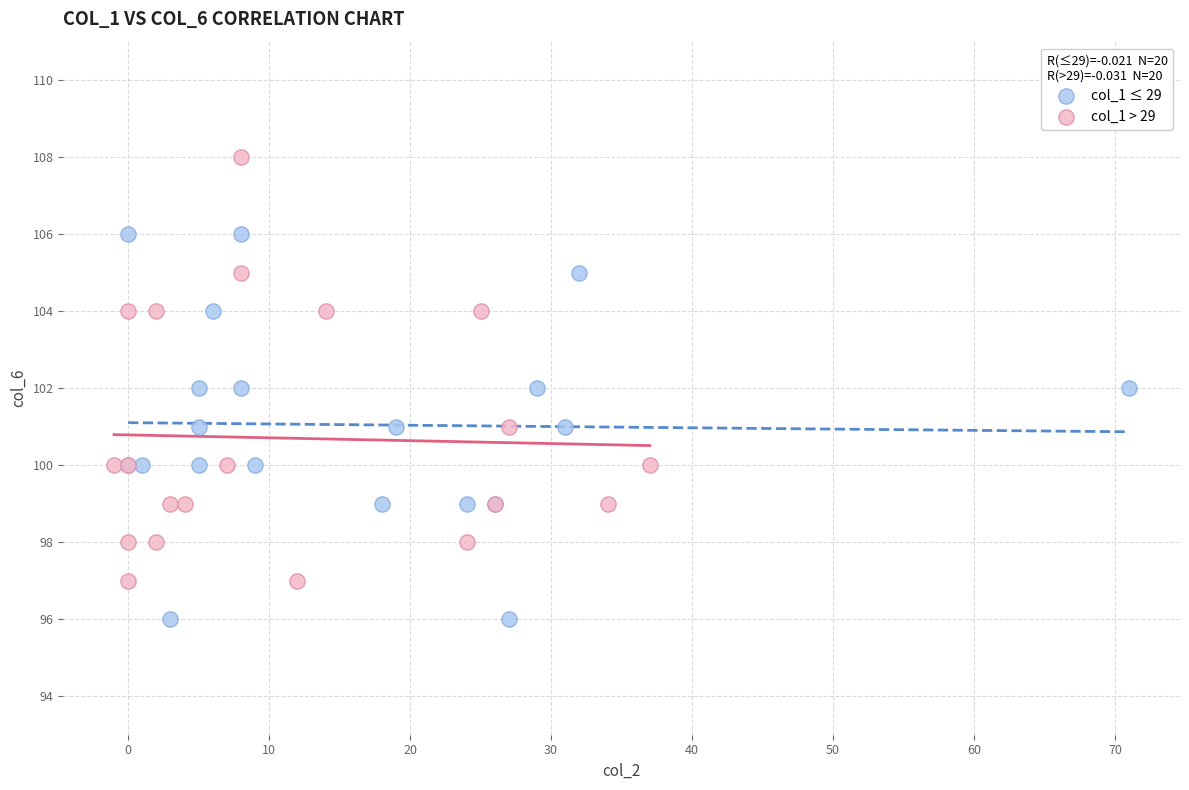

Which series has the largest Y range (max minus min)?

col_1 > 29